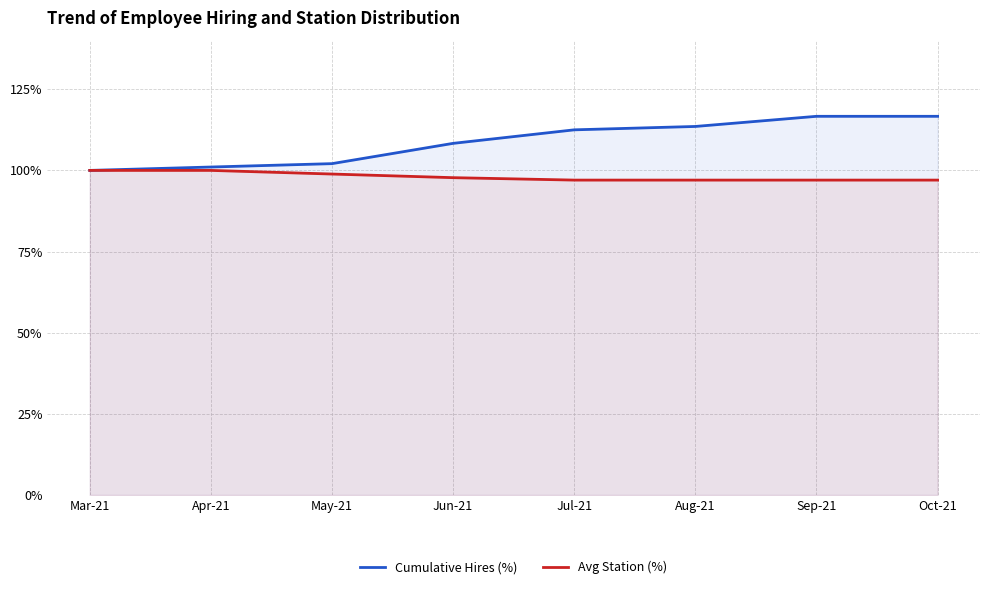

True or false: Cumulative Hires (%) has a value of 100.0 at Mar-21.

True